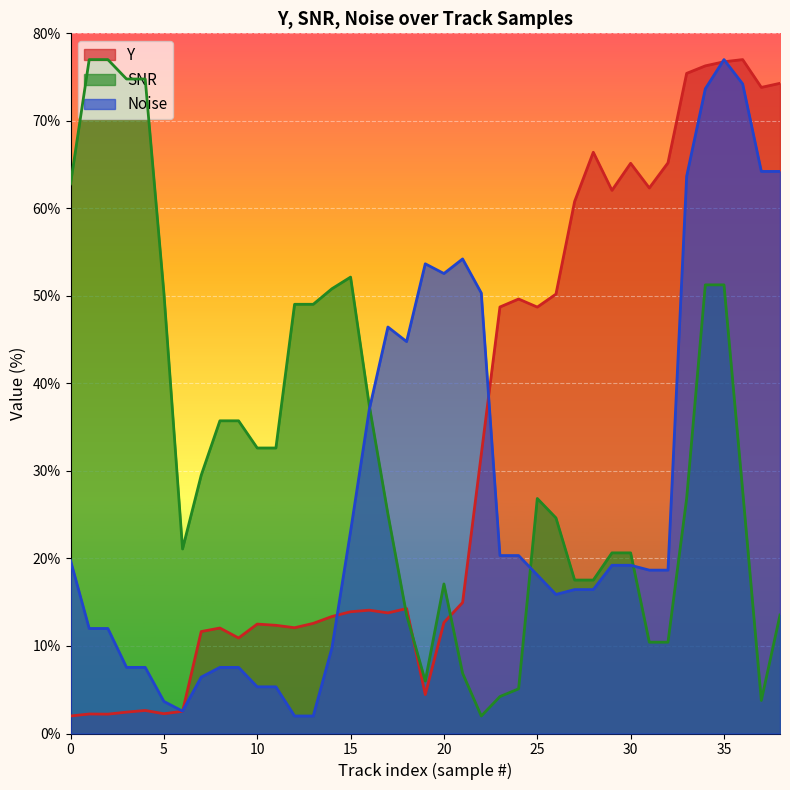

Is it true that Y equals 33.7 at 24?

False